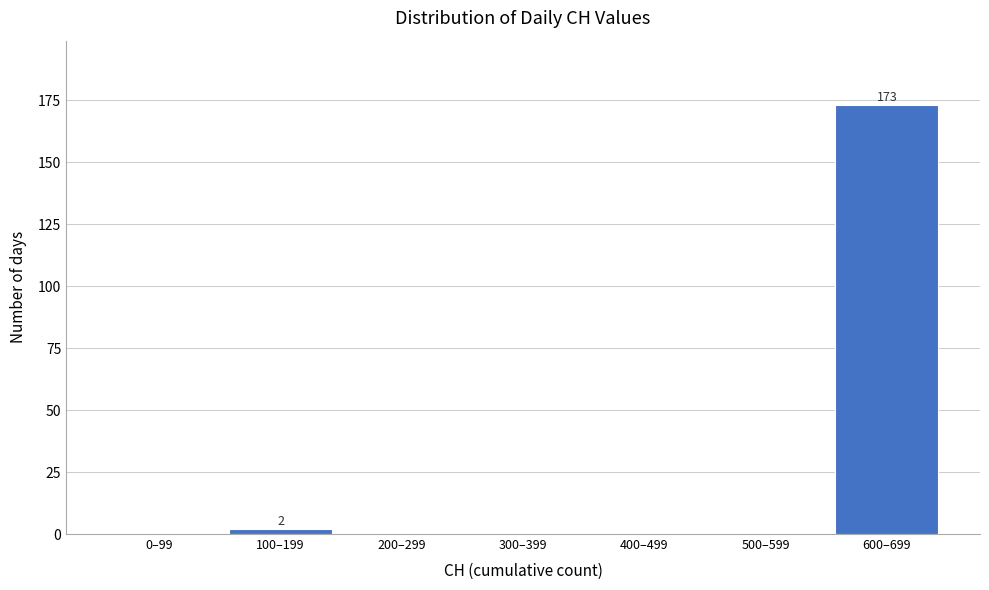

Reading right to left, what are all the values shown in this chart?

600–699=173	500–599=0	400–499=0	300–399=0	200–299=0	100–199=2	0–99=0